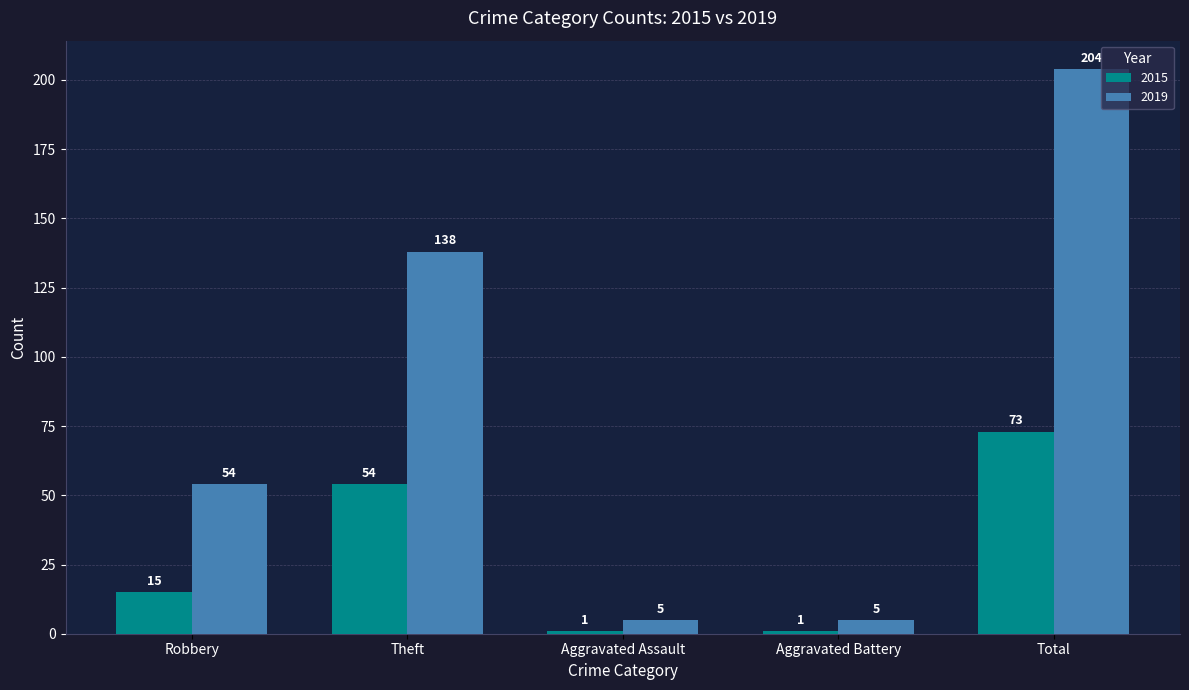

Rank the series by their maximum value, from lowest to highest.

2015, 2019